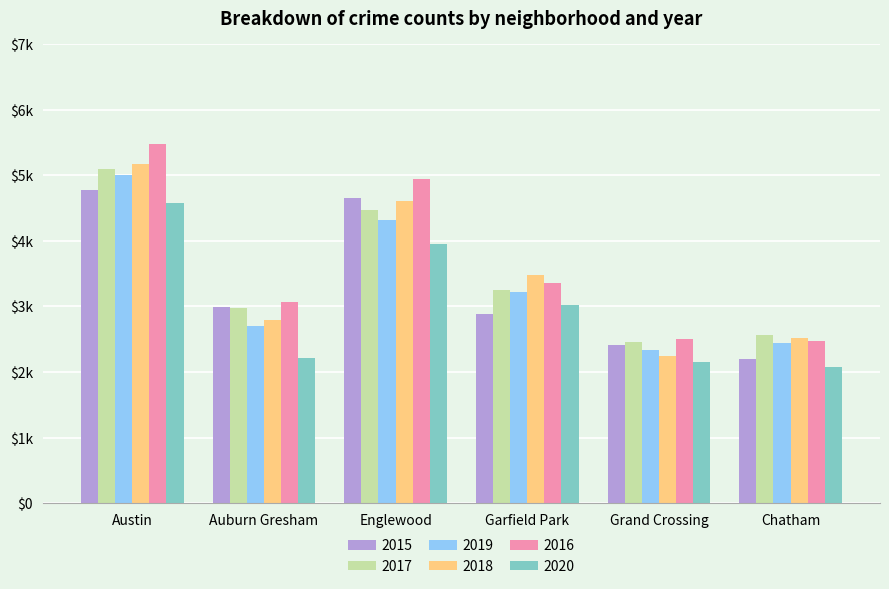

What is the label of the 4th bar from the left?

Garfield Park